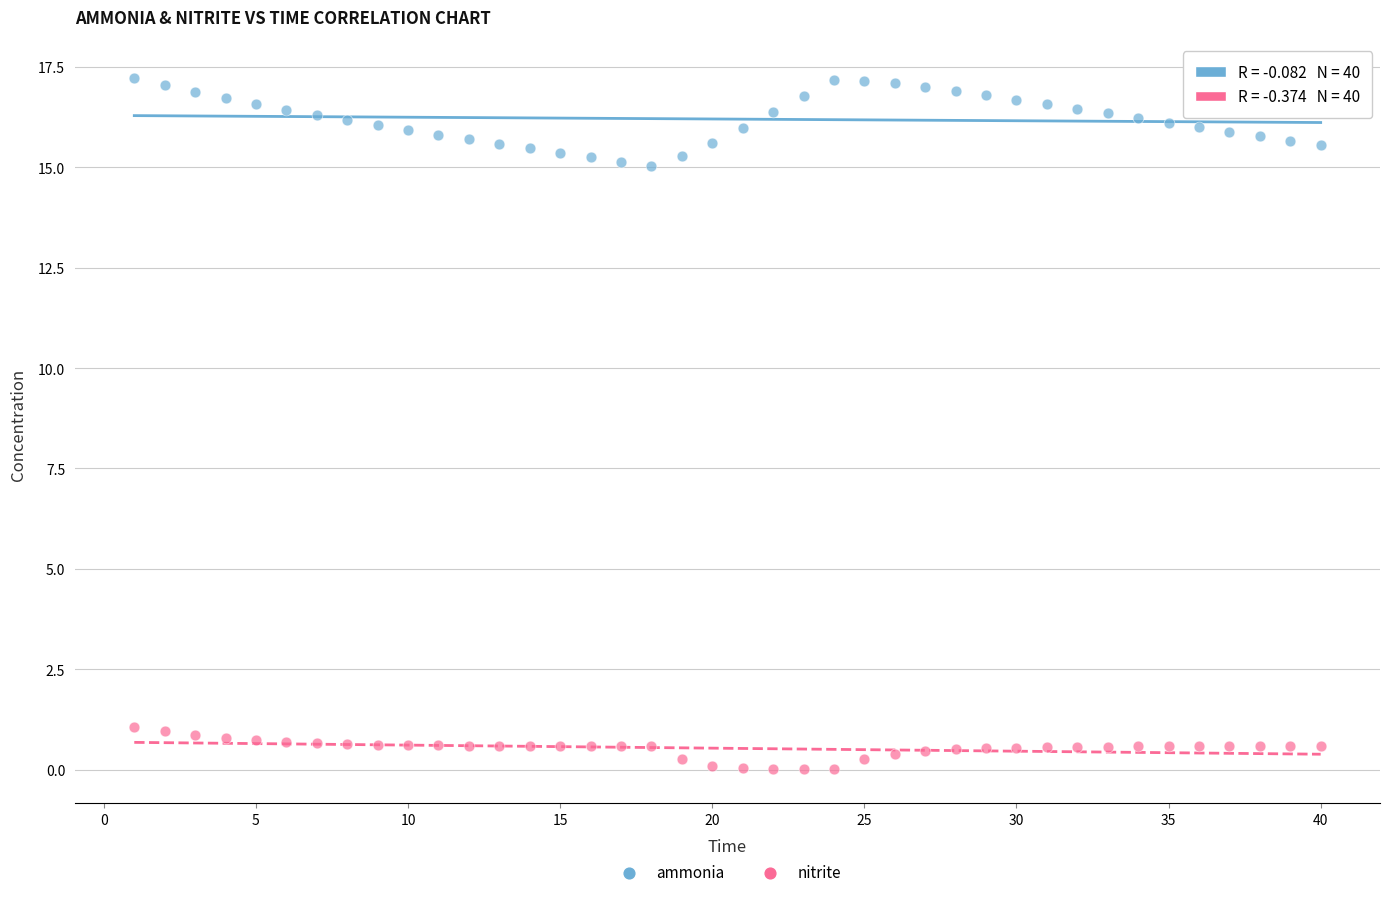

Which series contains the lowest Y value?

nitrite